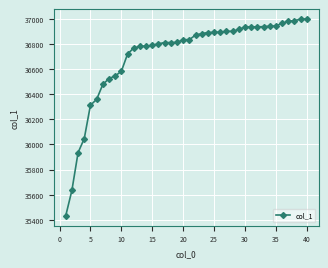

What is the difference between the second highest and minimum values?

1567